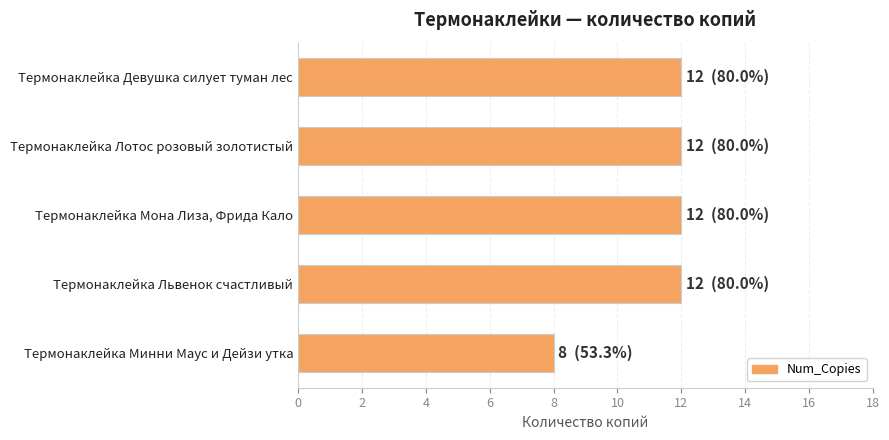

What is the ratio of the value at Термонаклейка Минни Маус и Дейзи утка to the value at Термонаклейка Мона Лиза, Фрида Кало?

0.7